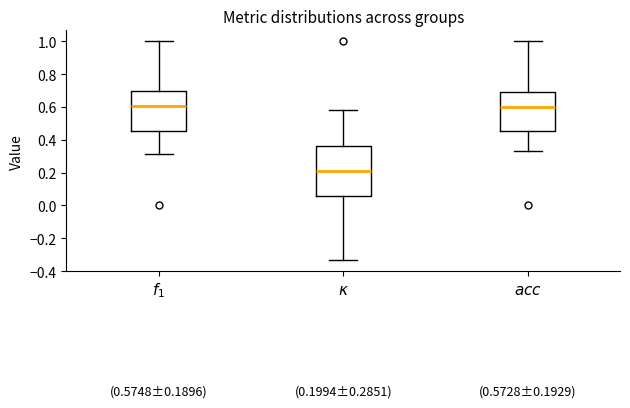

Which box is the tallest, from its lower edge to its upper edge?

$\kappa$